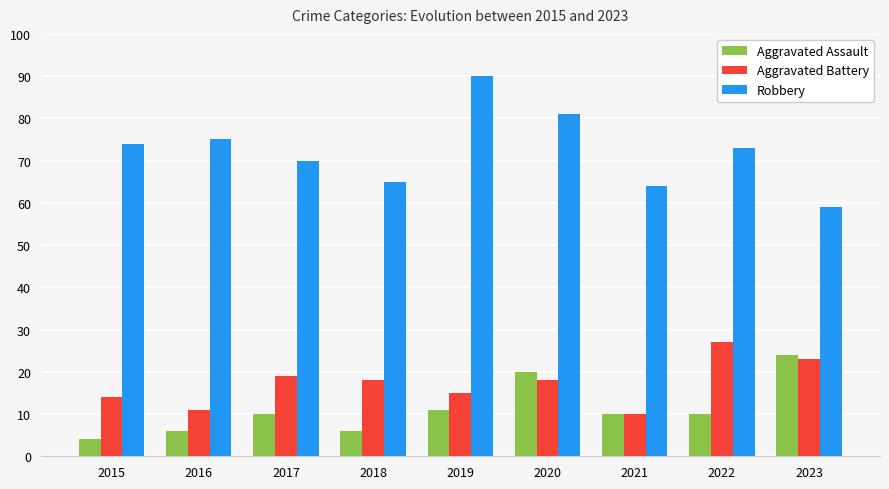

The Robbery series shows 65 at 2018. True or false?

True